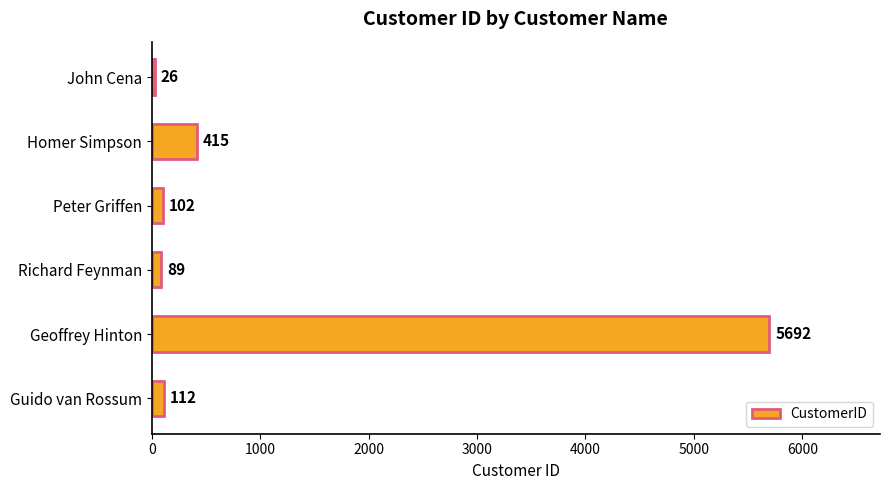

Does the chart contain stacked bars?

No